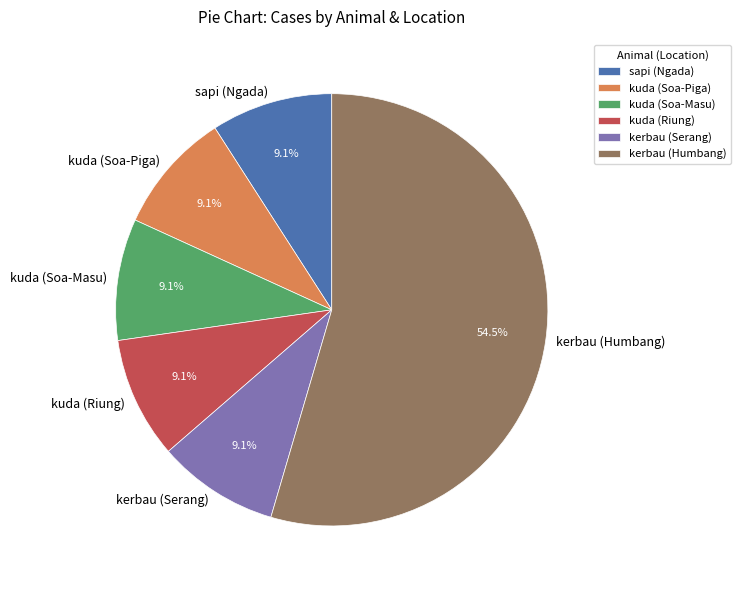

To the nearest percent, what is the difference between the largest and smallest slice percentages?

45%